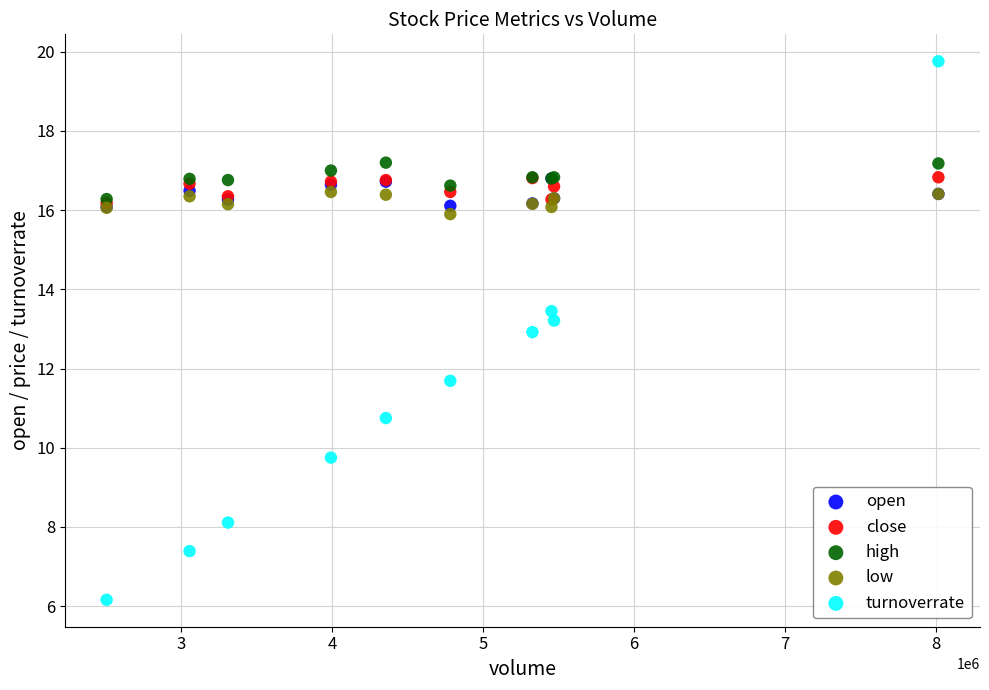

What are all the series names shown in the legend?

open, close, high, low, turnoverrate